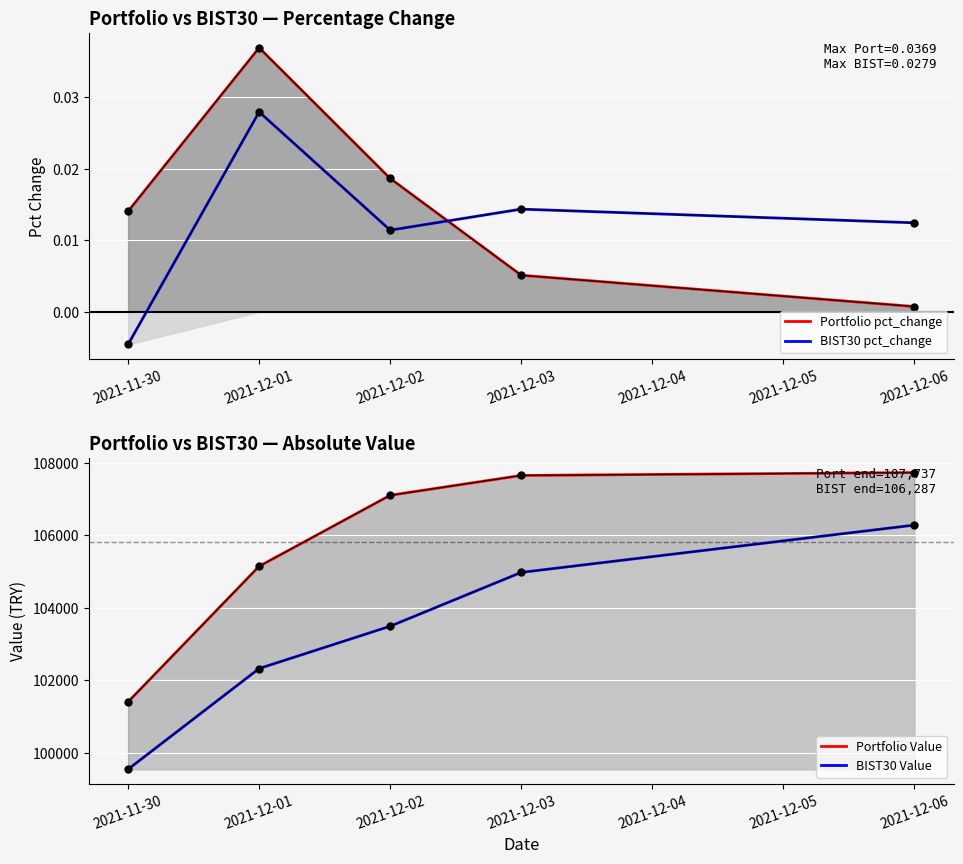

What are all the series names shown in the legend?

Portfolio pct_change, BIST30 pct_change, Portfolio Value, BIST30 Value